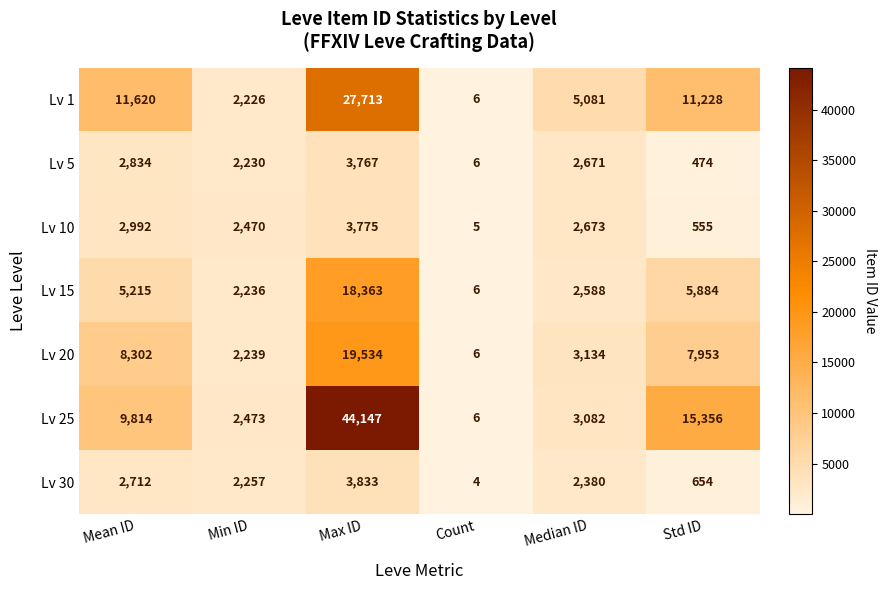

True or false: Lv 20 has a value of 8302 at Mean ID.

True